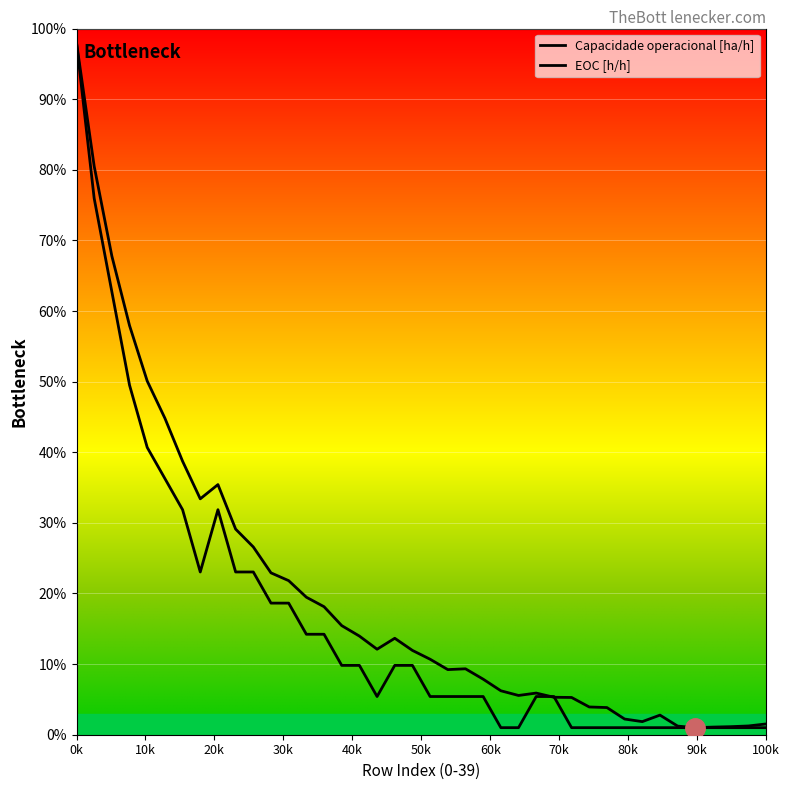

How many lines are shown in the chart?

2